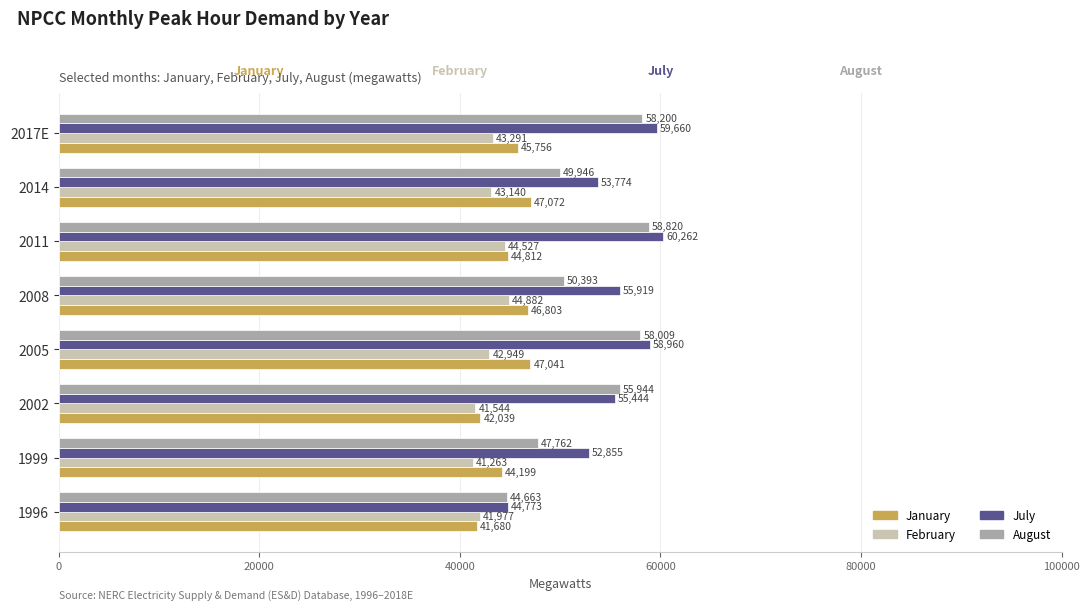

What is the spread (max minus min) of values at 2005?

16011